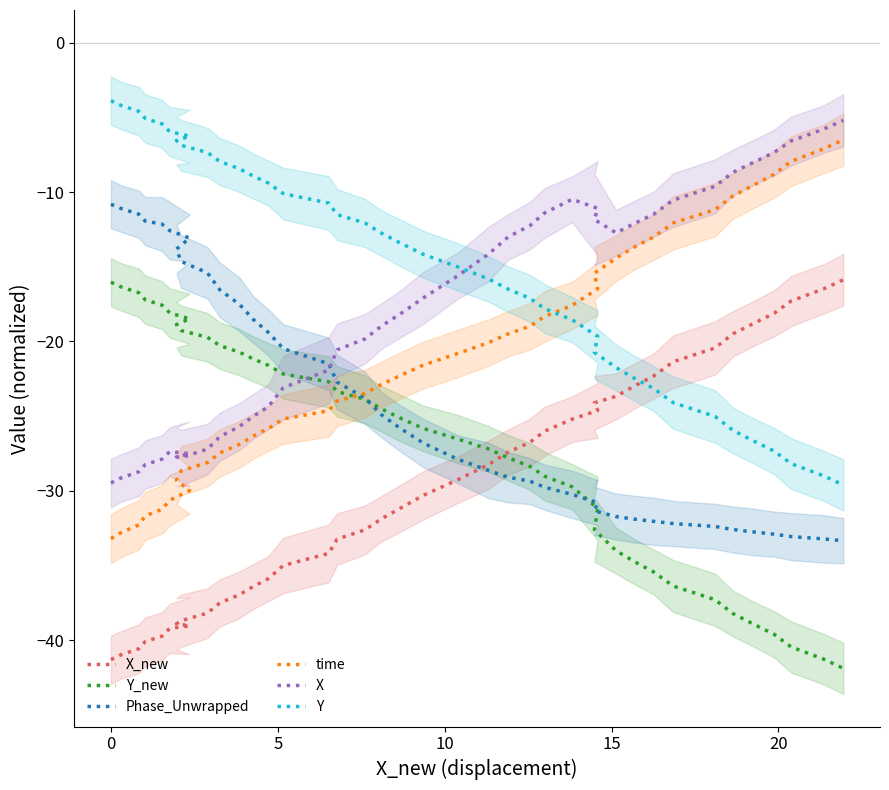

How many lines are shown in the chart?

6